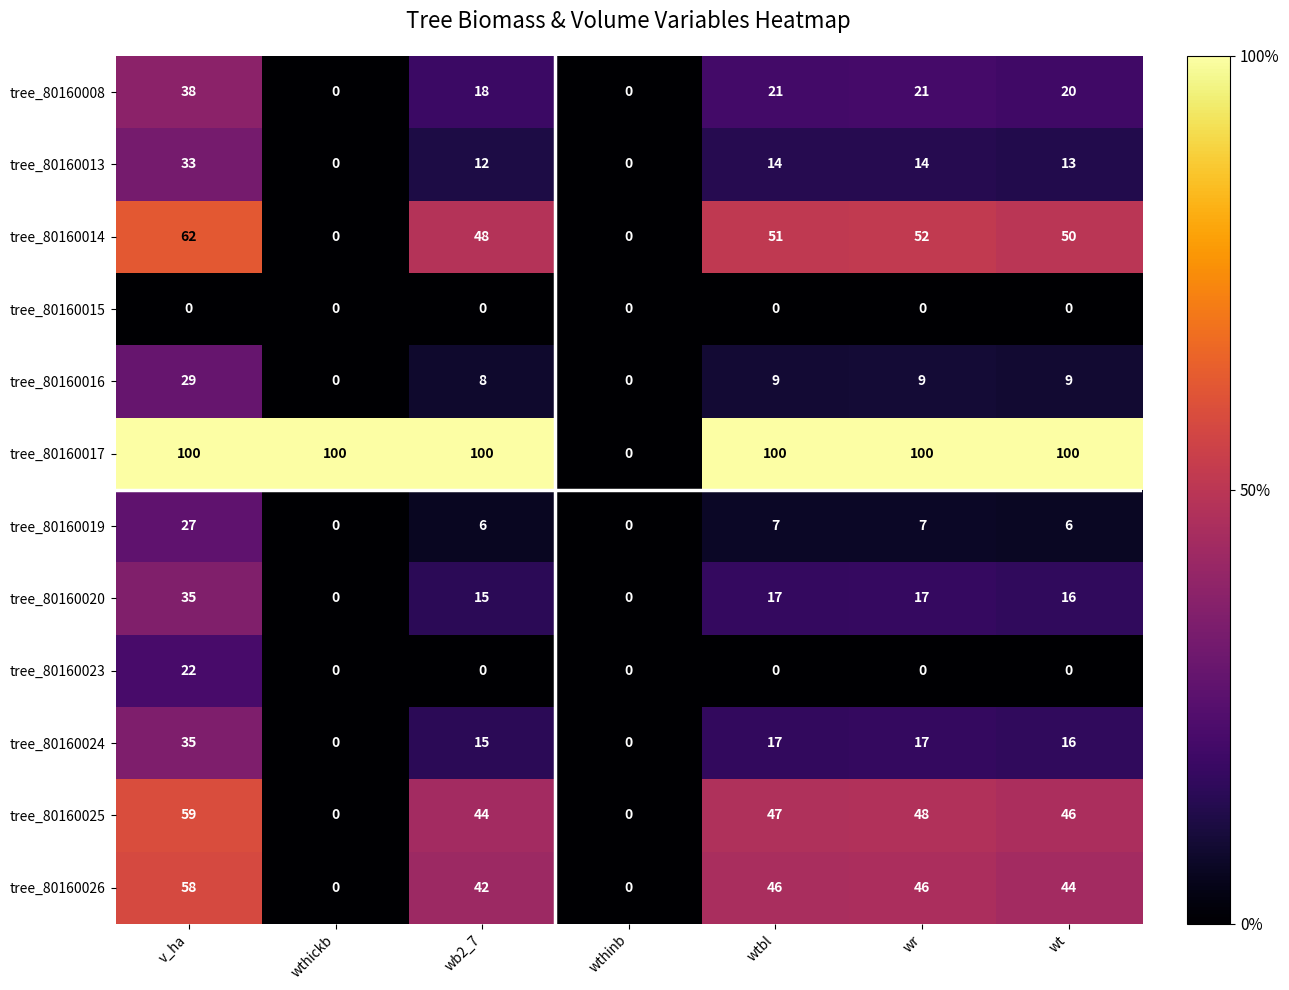

What is the sum of all tree_80160024 values?

100